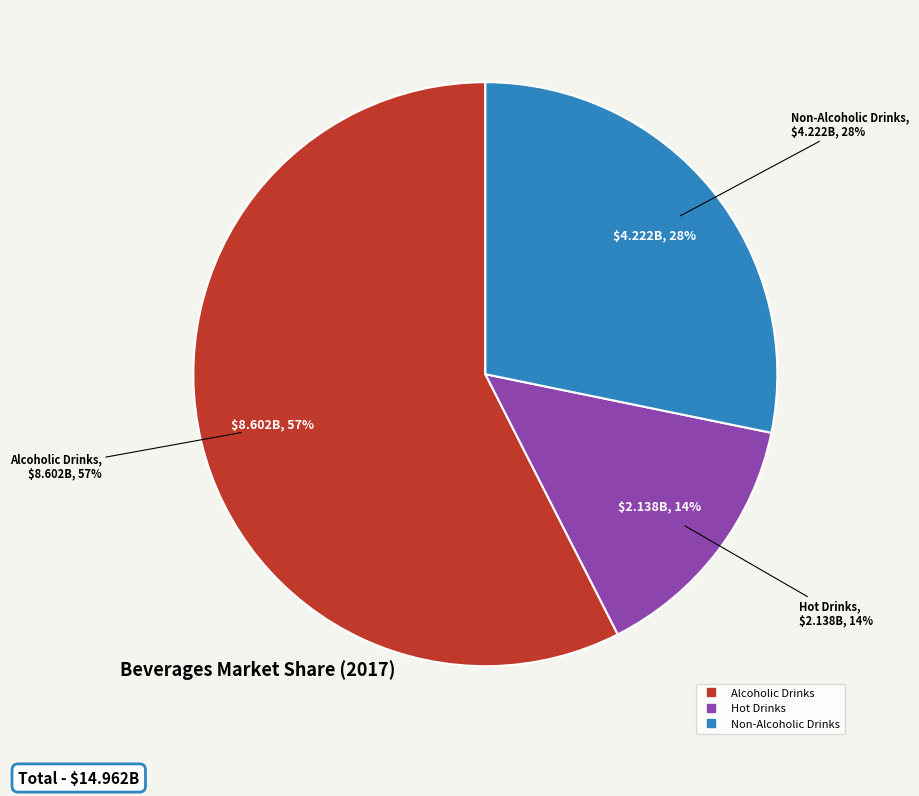

What percentage do Hot Drinks and Alcoholic Drinks together represent?

71.8%